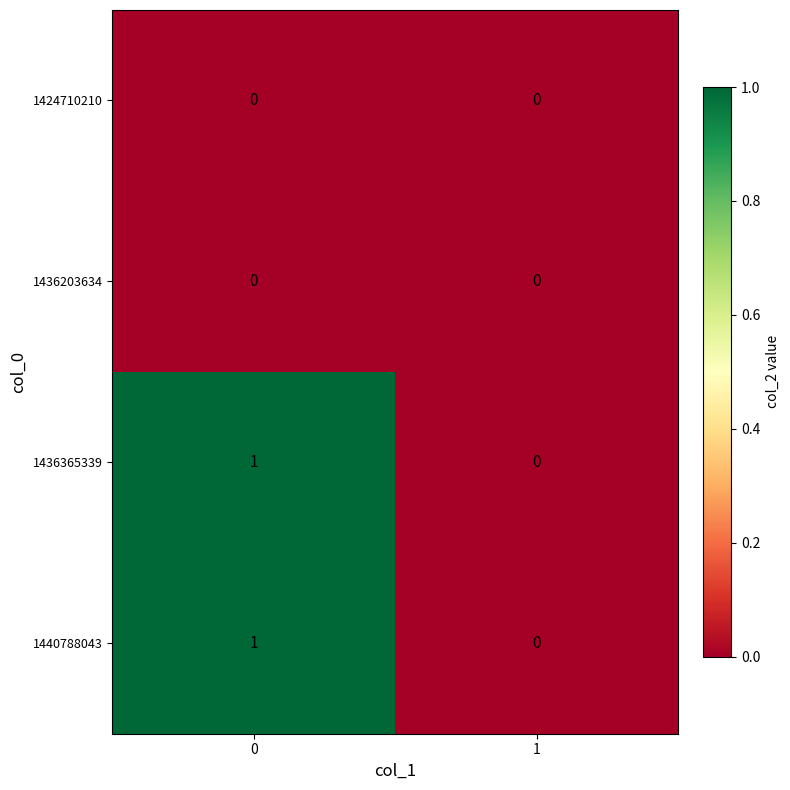

Is the value of 1440788043 at 0 greater than the value of 1436365339 at 1?

Yes